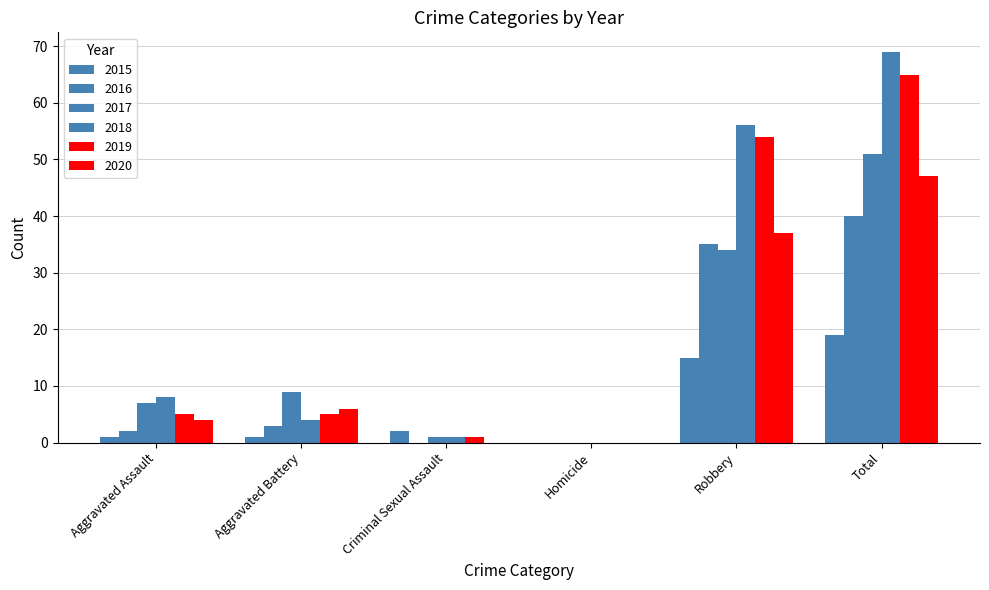

Reading right to left, extract all data points from this chart.

2015: Total=19	Robbery=15	Homicide=0	Criminal Sexual Assault=2	Aggravated Battery=1	Aggravated Assault=1
2016: Total=40	Robbery=35	Homicide=0	Criminal Sexual Assault=0	Aggravated Battery=3	Aggravated Assault=2
2017: Total=51	Robbery=34	Homicide=0	Criminal Sexual Assault=1	Aggravated Battery=9	Aggravated Assault=7
2018: Total=69	Robbery=56	Homicide=0	Criminal Sexual Assault=1	Aggravated Battery=4	Aggravated Assault=8
2019: Total=65	Robbery=54	Homicide=0	Criminal Sexual Assault=1	Aggravated Battery=5	Aggravated Assault=5
2020: Total=47	Robbery=37	Homicide=0	Criminal Sexual Assault=0	Aggravated Battery=6	Aggravated Assault=4